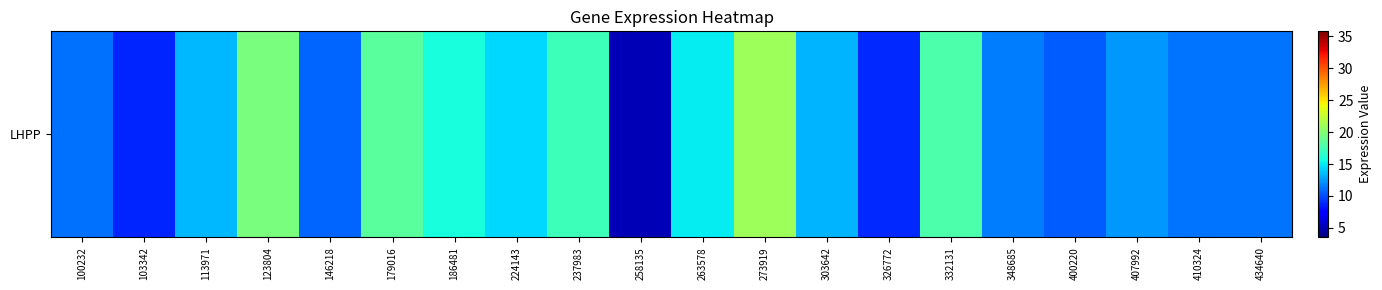

What is the difference between the second highest and second lowest values?

10.8